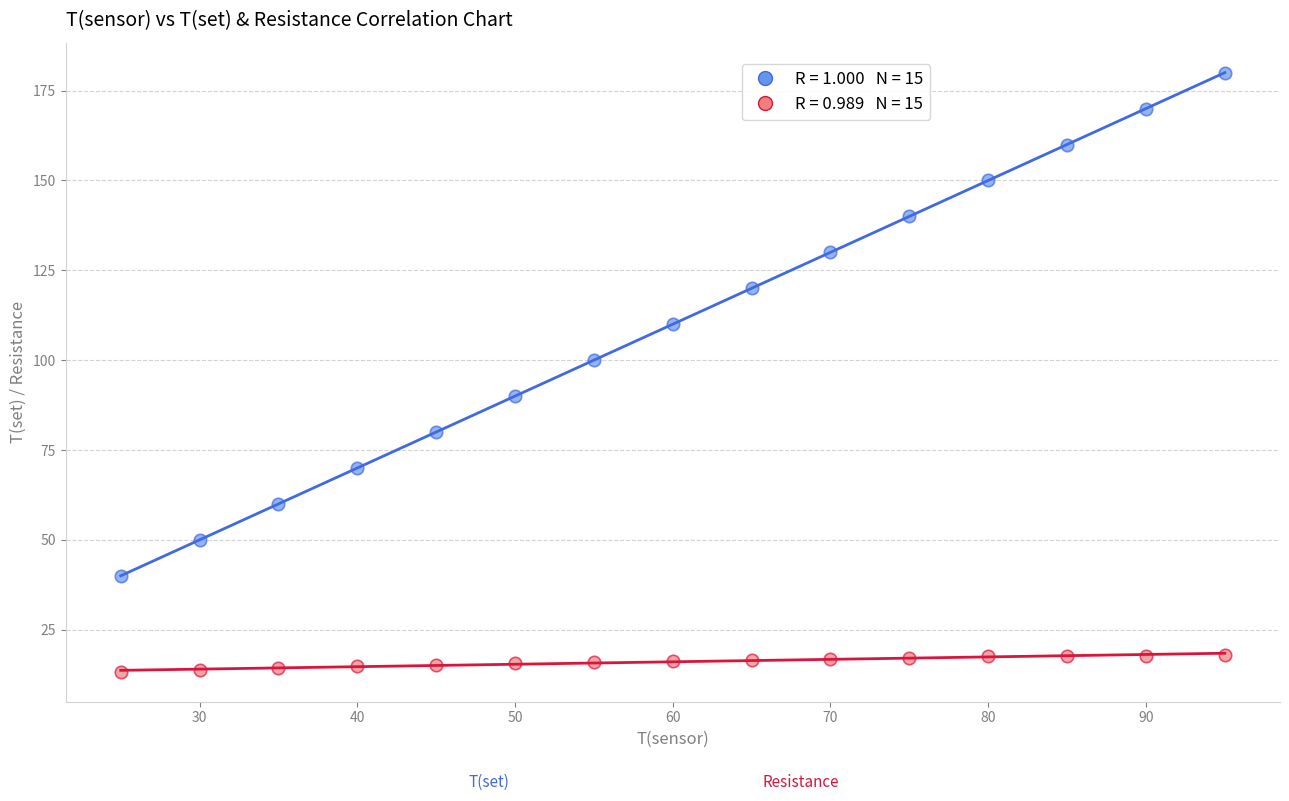

Across all data points, what is the range of Y values (max minus min)?

166.7